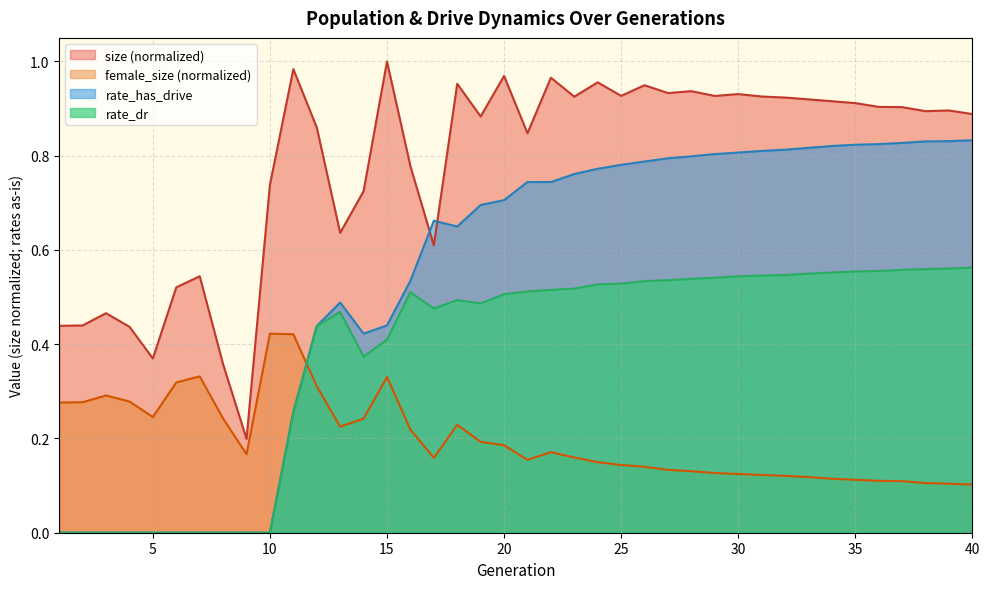

Rank the series by their maximum value, from lowest to highest.

female_size (normalized), rate_dr, rate_has_drive, size (normalized)